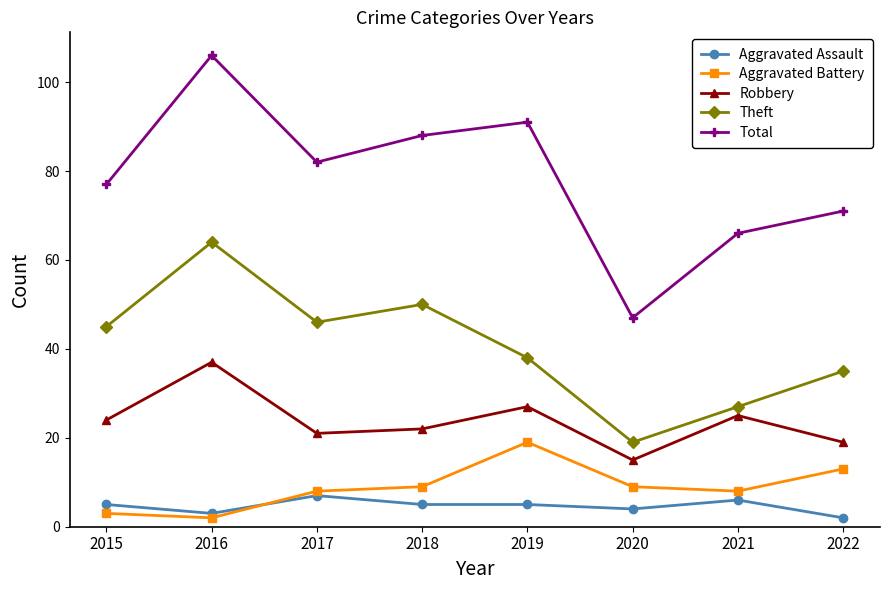

The Aggravated Battery series shows 4 at 2021. True or false?

False